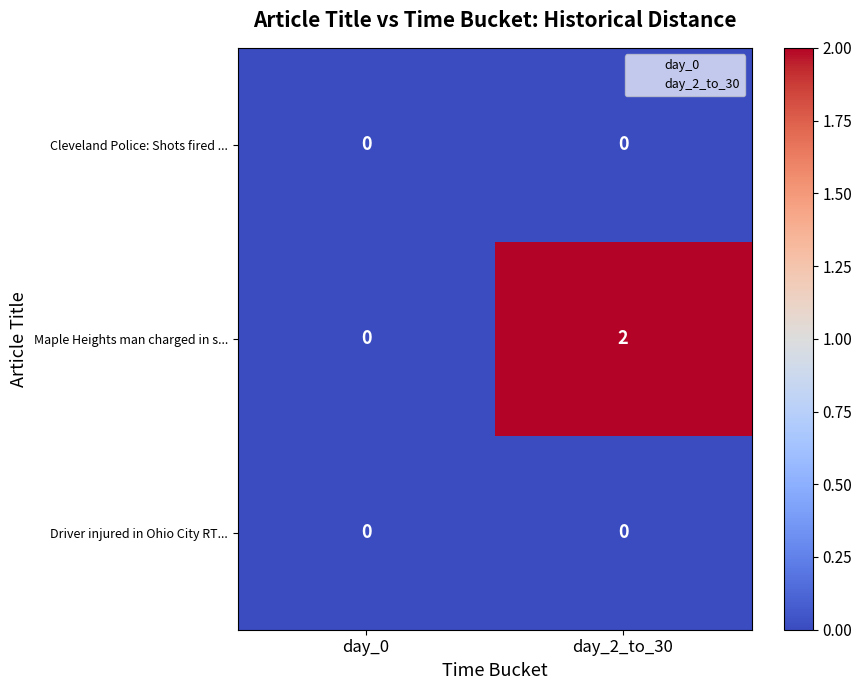

Which series has the largest total across all categories?

Maple Heights man charged in s...